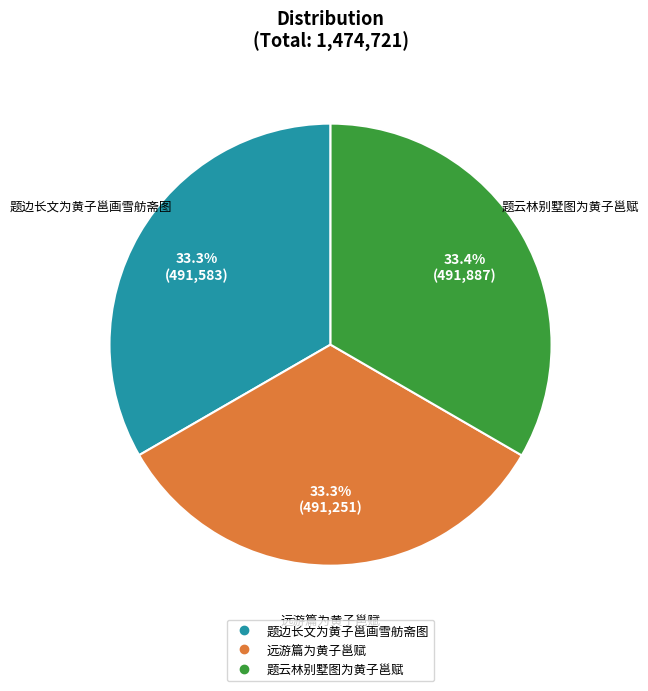

To the nearest percent, what percentage of the pie is 题云林别墅图为黄子邕赋?

33%